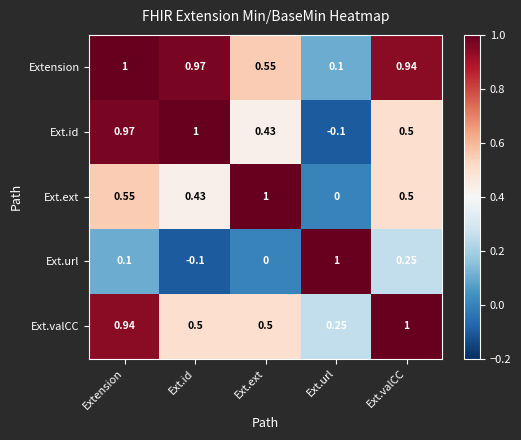

At which category is the sum across all series the highest?

Extension